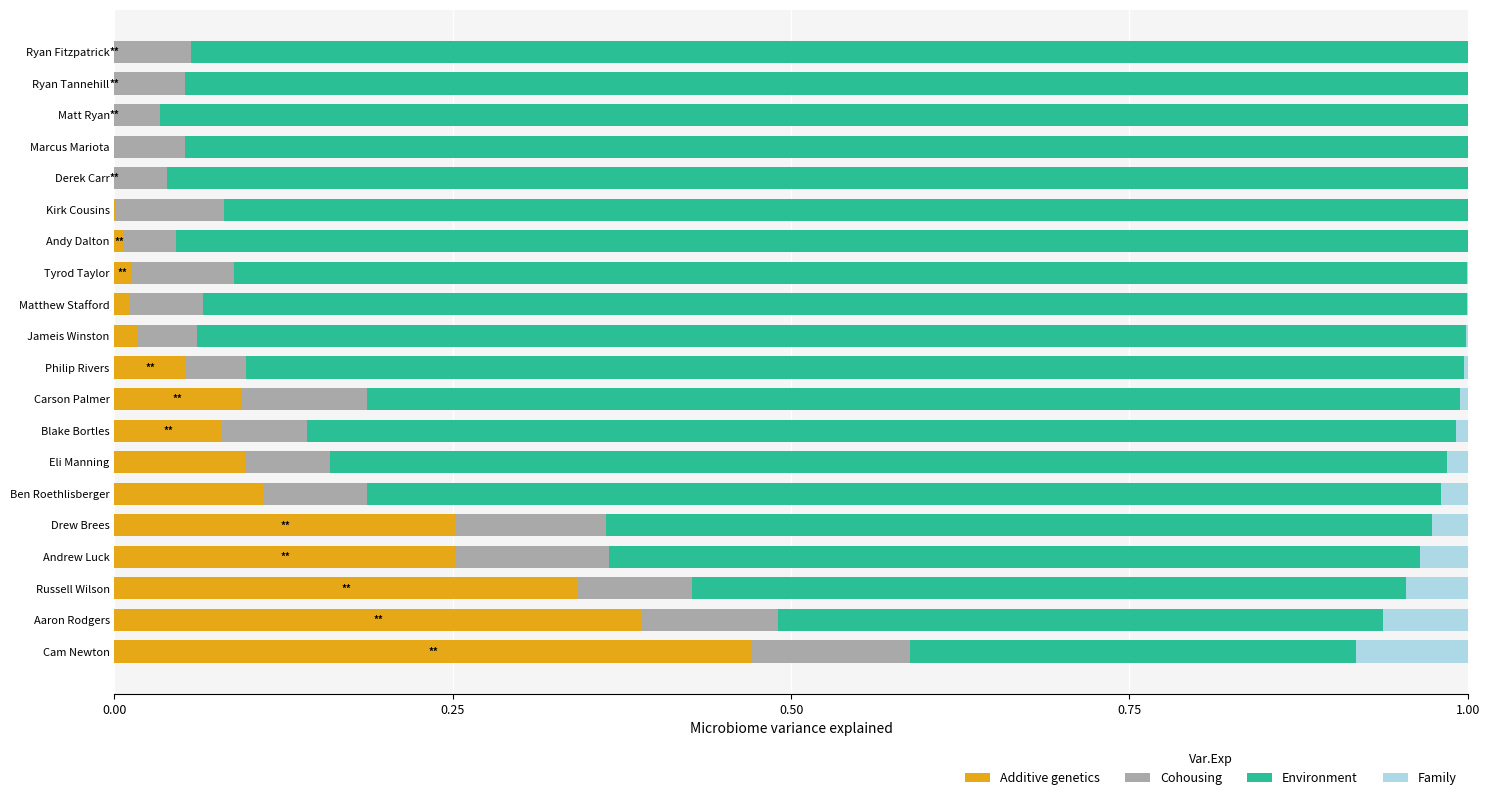

At which label does Additive genetics reach its peak?

Cam Newton